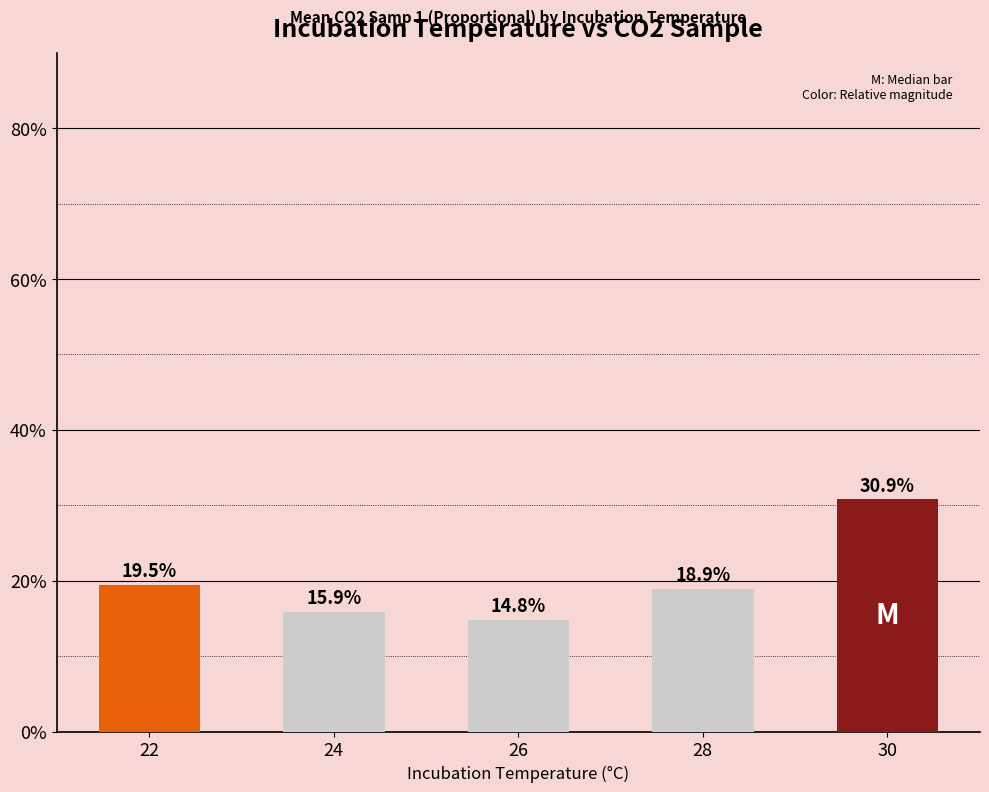

List the labels in order of value, largest first.

30, 22, 28, 24, 26